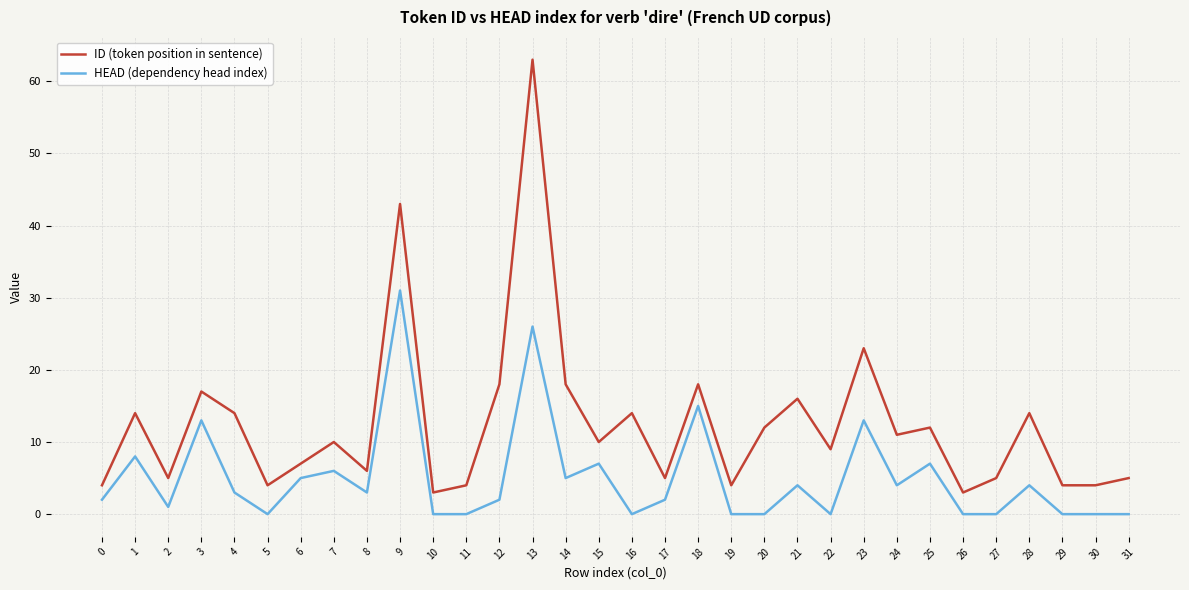

Reading left to right, extract all data points from this chart.

ID (token position in sentence): 0=4	1=14	2=5	3=17	4=14	5=4	6=7	7=10	8=6	9=43	10=3	11=4	12=18	13=63	14=18	15=10	16=14	17=5	18=18	19=4	20=12	21=16	22=9	23=23	24=11	25=12	26=3	27=5	28=14	29=4	30=4	31=5
HEAD (dependency head index): 0=2	1=8	2=1	3=13	4=3	5=0	6=5	7=6	8=3	9=31	10=0	11=0	12=2	13=26	14=5	15=7	16=0	17=2	18=15	19=0	20=0	21=4	22=0	23=13	24=4	25=7	26=0	27=0	28=4	29=0	30=0	31=0